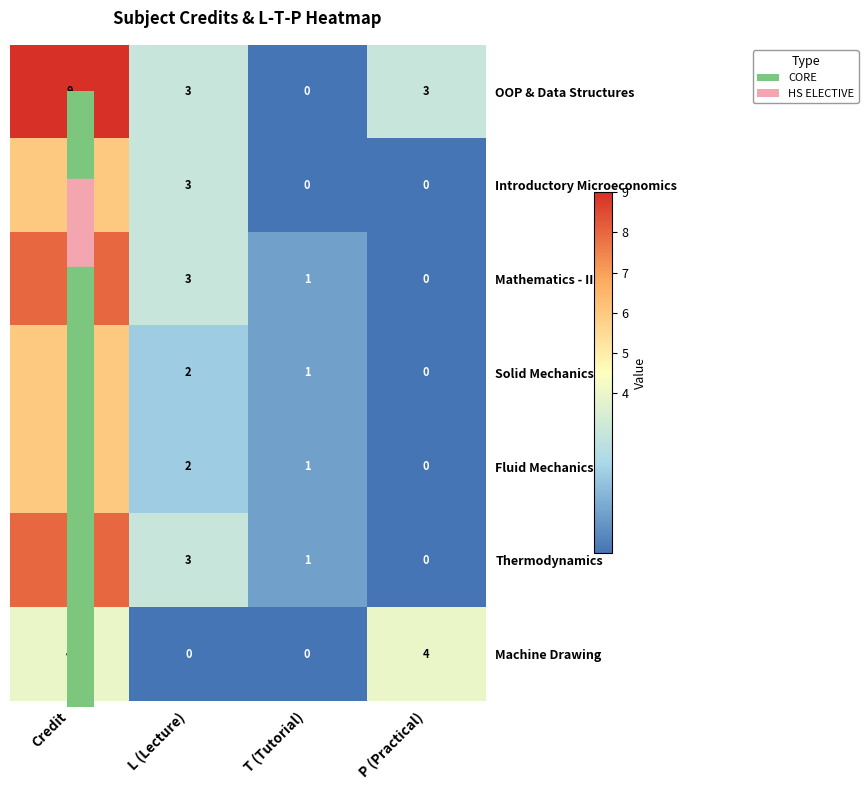

At which label does Introductory Microeconomics first exceed 3?

Credit